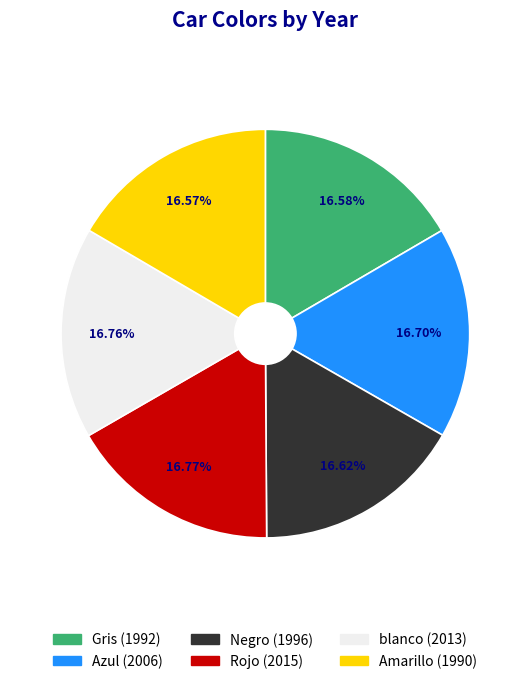

Does Azul represent more than half of the total?

No